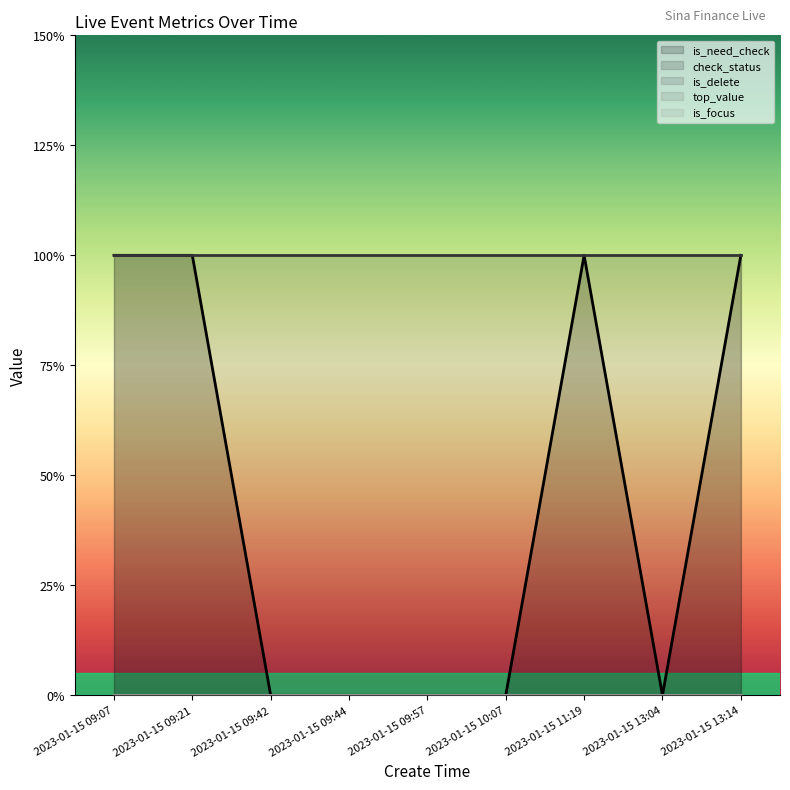

Reading left to right, list all the values displayed in this chart.

is_need_check: 2023-01-15 09:07=1	2023-01-15 09:21=1	2023-01-15 09:42=0	2023-01-15 09:44=0	2023-01-15 09:57=0	2023-01-15 10:07=0	2023-01-15 11:19=1	2023-01-15 13:04=0	2023-01-15 13:14=1
check_status: 2023-01-15 09:07=1	2023-01-15 09:21=1	2023-01-15 09:42=1	2023-01-15 09:44=1	2023-01-15 09:57=1	2023-01-15 10:07=1	2023-01-15 11:19=1	2023-01-15 13:04=1	2023-01-15 13:14=1
is_delete: 2023-01-15 09:07=0	2023-01-15 09:21=0	2023-01-15 09:42=0	2023-01-15 09:44=0	2023-01-15 09:57=0	2023-01-15 10:07=0	2023-01-15 11:19=0	2023-01-15 13:04=0	2023-01-15 13:14=0
top_value: 2023-01-15 09:07=0	2023-01-15 09:21=0	2023-01-15 09:42=0	2023-01-15 09:44=0	2023-01-15 09:57=0	2023-01-15 10:07=0	2023-01-15 11:19=0	2023-01-15 13:04=0	2023-01-15 13:14=0
is_focus: 2023-01-15 09:07=0	2023-01-15 09:21=0	2023-01-15 09:42=0	2023-01-15 09:44=0	2023-01-15 09:57=0	2023-01-15 10:07=0	2023-01-15 11:19=0	2023-01-15 13:04=0	2023-01-15 13:14=0